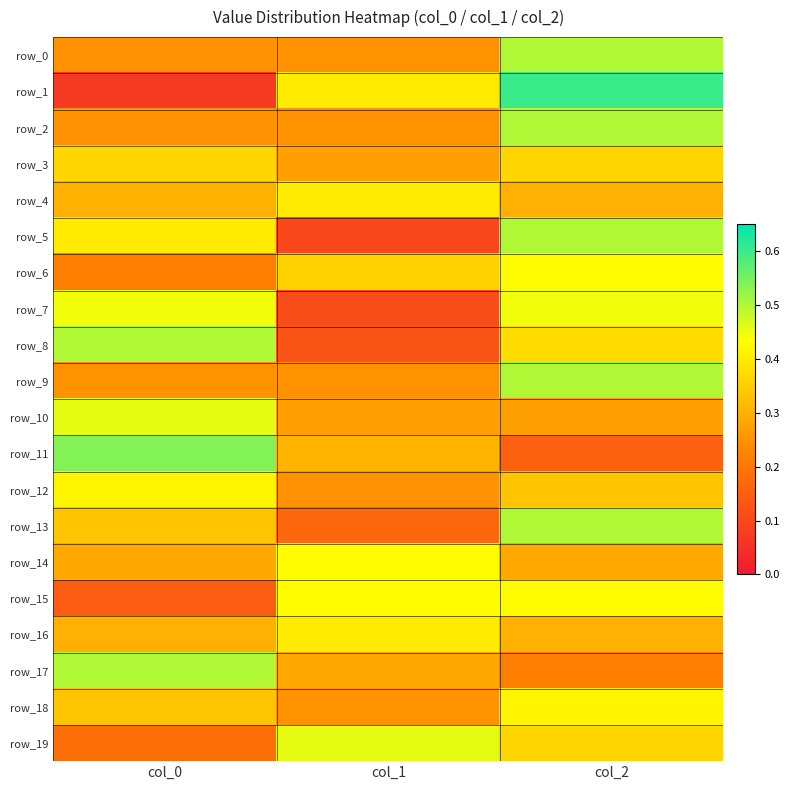

Reading left to right, transcribe all the data shown in this chart.

row_0: col_0=0.2	col_1=0.2	col_2=0.5
row_1: col_0=0.1	col_1=0.4	col_2=0.6
row_2: col_0=0.2	col_1=0.2	col_2=0.5
row_3: col_0=0.4	col_1=0.3	col_2=0.4
row_4: col_0=0.3	col_1=0.4	col_2=0.3
row_5: col_0=0.4	col_1=0.1	col_2=0.5
row_6: col_0=0.2	col_1=0.4	col_2=0.4
row_7: col_0=0.4	col_1=0.1	col_2=0.4
row_8: col_0=0.5	col_1=0.1	col_2=0.4
row_9: col_0=0.2	col_1=0.2	col_2=0.5
row_10: col_0=0.5	col_1=0.3	col_2=0.3
row_11: col_0=0.5	col_1=0.3	col_2=0.2
row_12: col_0=0.4	col_1=0.2	col_2=0.3
row_13: col_0=0.3	col_1=0.2	col_2=0.5
row_14: col_0=0.3	col_1=0.4	col_2=0.3
row_15: col_0=0.1	col_1=0.4	col_2=0.4
row_16: col_0=0.3	col_1=0.4	col_2=0.3
row_17: col_0=0.5	col_1=0.3	col_2=0.2
row_18: col_0=0.3	col_1=0.2	col_2=0.4
row_19: col_0=0.2	col_1=0.5	col_2=0.4